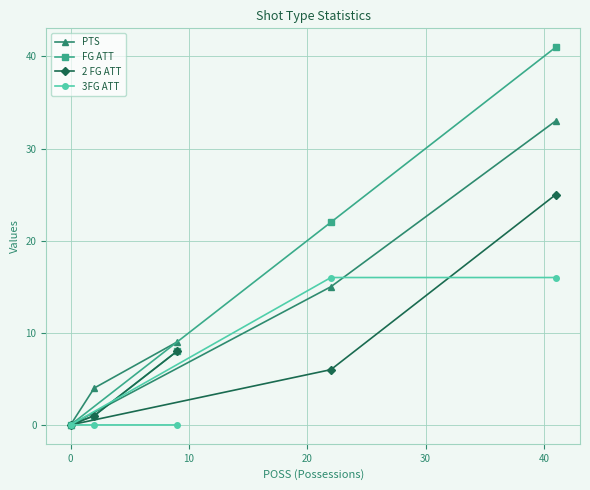

Rank the series by their average value, from lowest to highest.

3FG ATT, 2 FG ATT, PTS, FG ATT